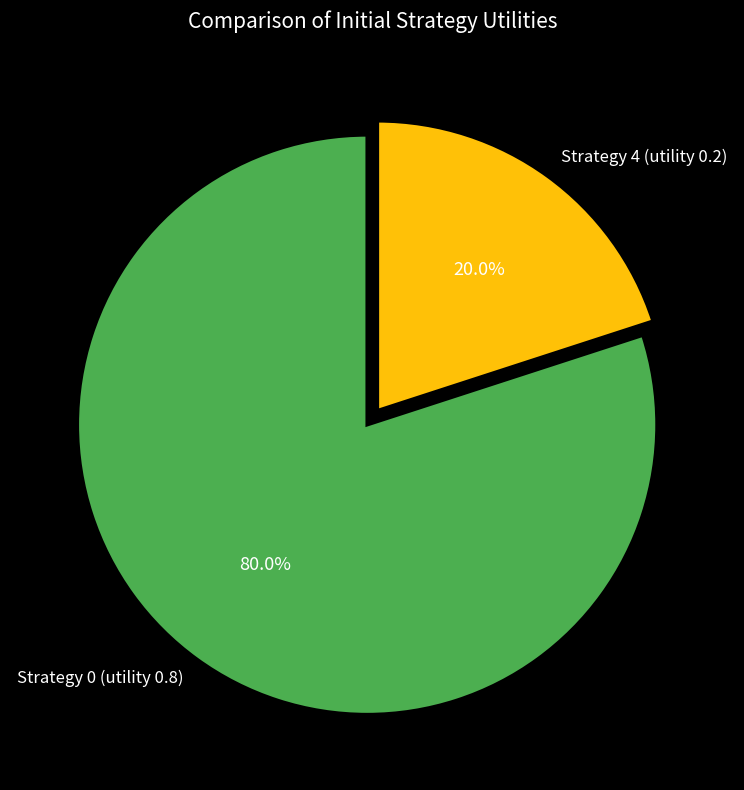

What percentage do Strategy 4 (utility 0.2) and Strategy 0 (utility 0.8) together represent?

100.0%